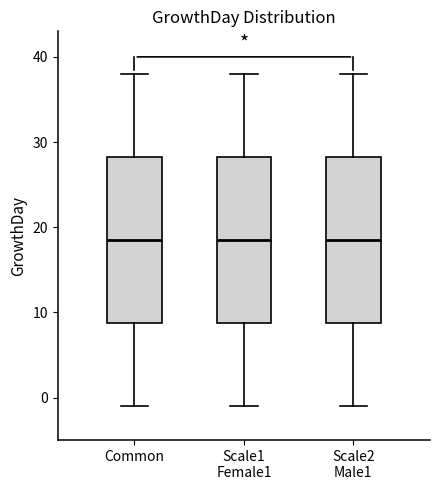

Reading left to right, read every box against the y-axis: the position of its median line, the range the box covers, and the ends of its whiskers. The values are not printed on the chart, so give them approximately, as read against the axis.

Common: median 19, box 9 to 28, whiskers -1 to 38
Scale1 Female1: median 19, box 9 to 28, whiskers -1 to 38
Scale2 Male1: median 19, box 9 to 28, whiskers -1 to 38